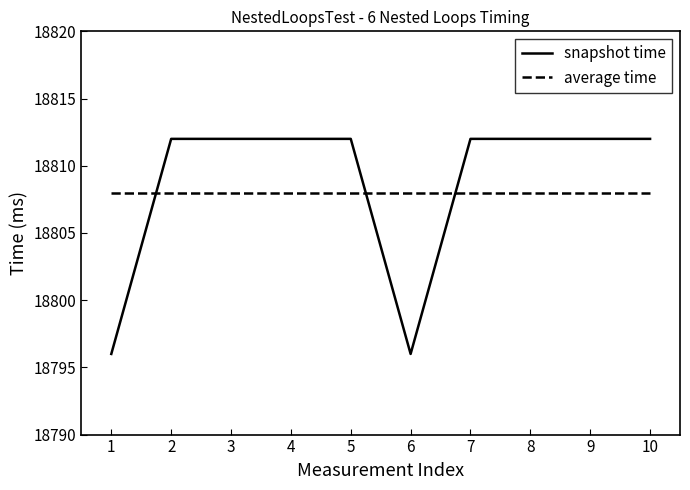

What is the greatest value displayed?

18812